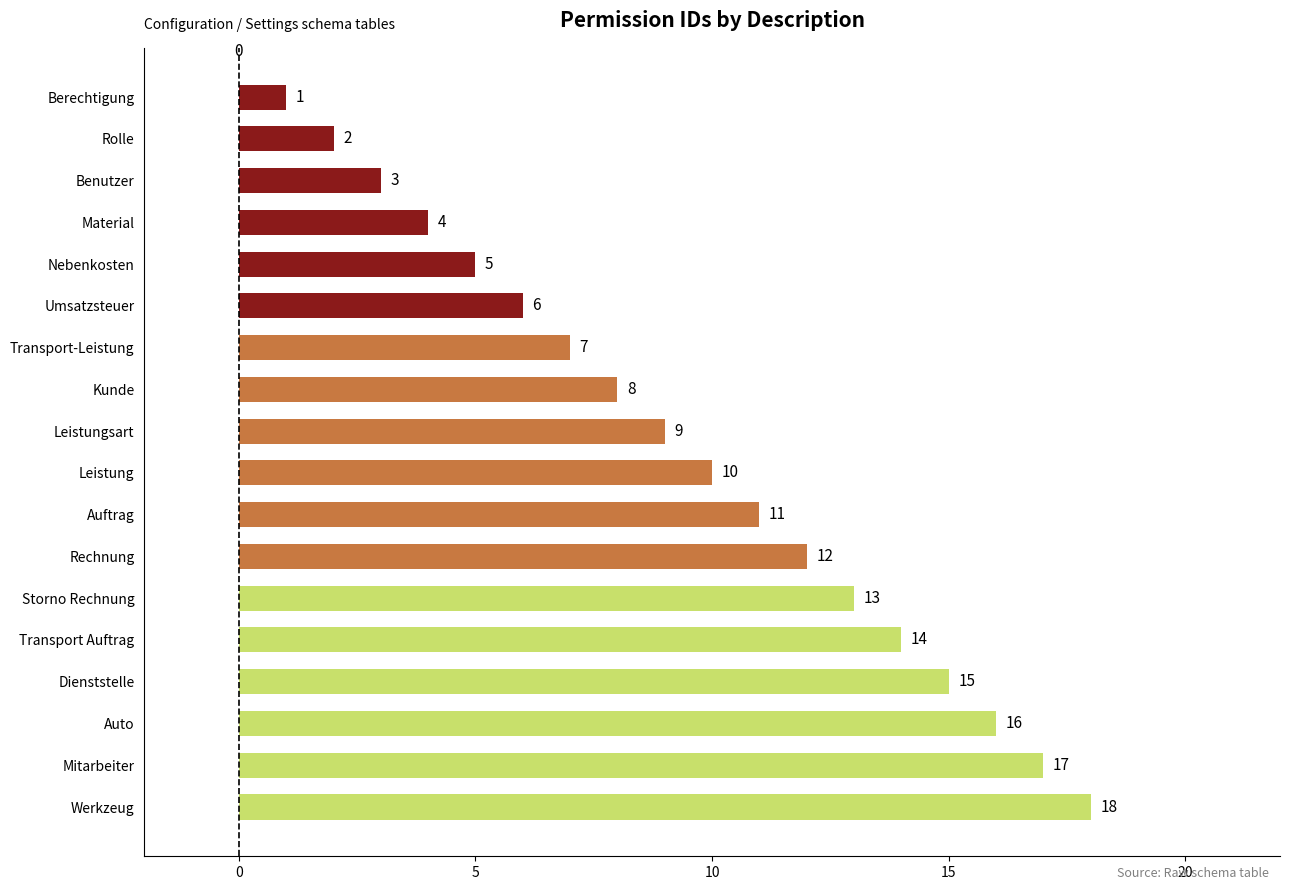

What value does the data have at Umsatzsteuer, to the nearest 5?

5